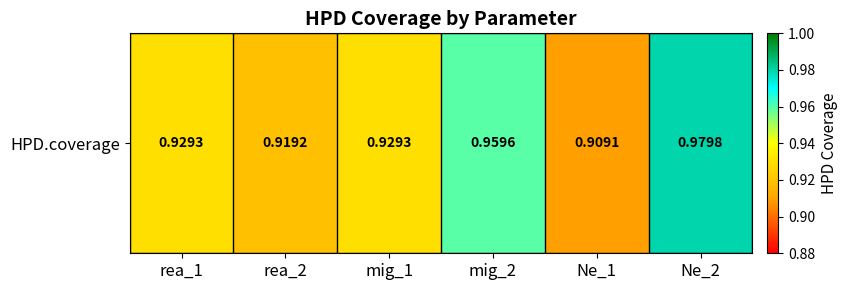

Reading left to right, extract all data points from this chart.

0.9	0.9	0.9	1.0	0.9	1.0